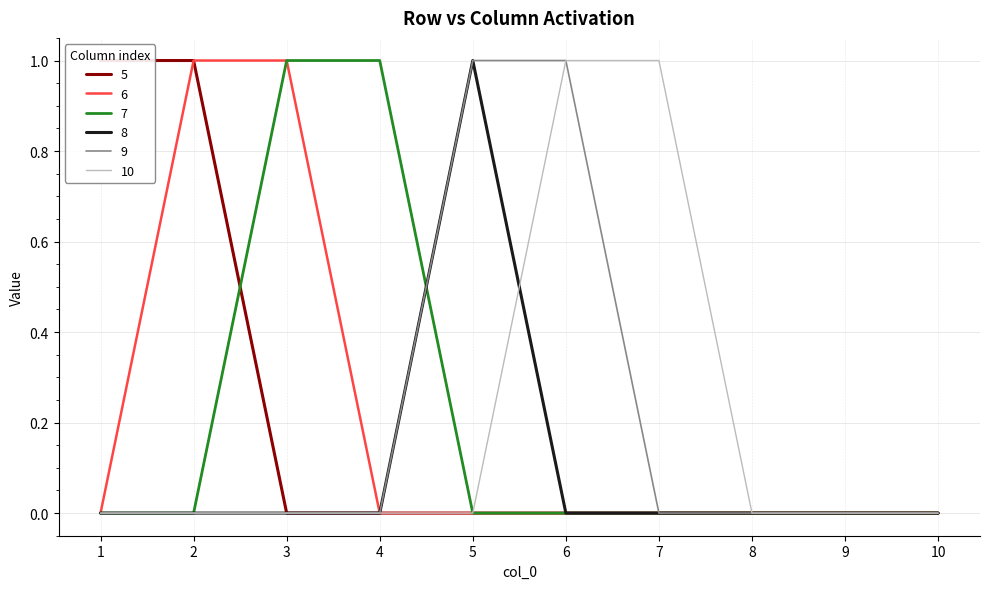

Which has a higher value, 5 or 10?

5